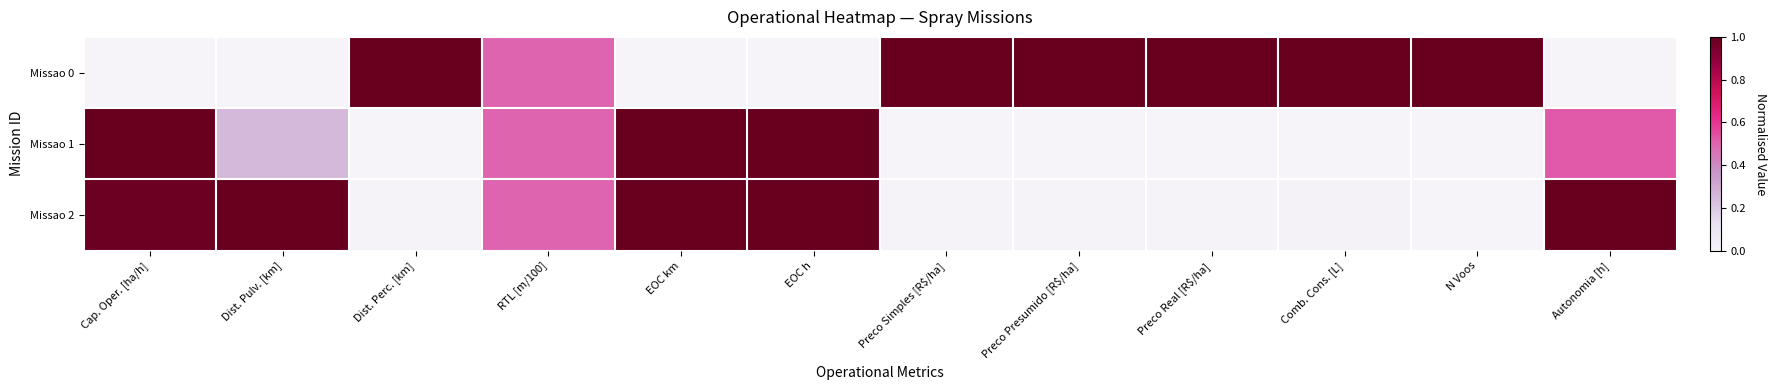

Reading left to right, list all the values displayed in this chart.

Missao 0: Cap. Oper. [ha/h]=0.0	Dist. Pulv. [km]=0.0	Dist. Perc. [km]=1.0	RTL [m/100]=0.5	EOC km=0.0	EOC h=0.0	Preco Simples [R$/ha]=1.0	Preco Presumido [R$/ha]=1.0	Preco Real [R$/ha]=1.0	Comb. Cons. [L]=1.0	N Voos=1.0	Autonomia [h]=0.0
Missao 1: Cap. Oper. [ha/h]=1.0	Dist. Pulv. [km]=0.2	Dist. Perc. [km]=0.0	RTL [m/100]=0.5	EOC km=1.0	EOC h=1.0	Preco Simples [R$/ha]=0.0	Preco Presumido [R$/ha]=0.0	Preco Real [R$/ha]=0.0	Comb. Cons. [L]=0.0	N Voos=0.0	Autonomia [h]=0.5
Missao 2: Cap. Oper. [ha/h]=1.0	Dist. Pulv. [km]=1.0	Dist. Perc. [km]=0.0	RTL [m/100]=0.5	EOC km=1.0	EOC h=1.0	Preco Simples [R$/ha]=0.0	Preco Presumido [R$/ha]=0.0	Preco Real [R$/ha]=0.0	Comb. Cons. [L]=0.0	N Voos=0.0	Autonomia [h]=1.0